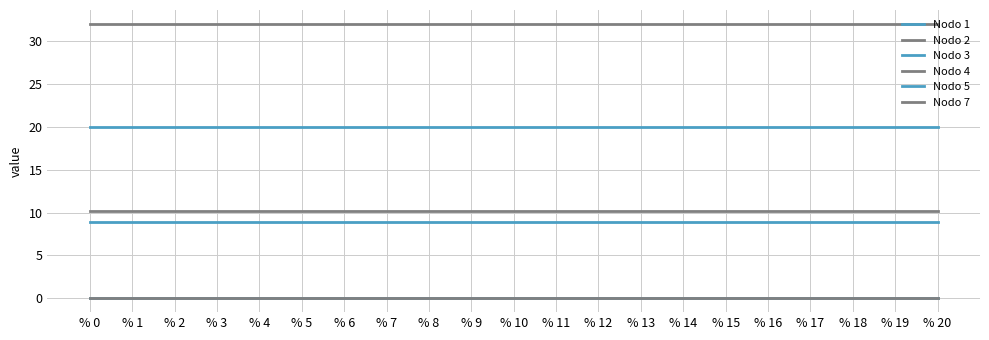

True or false: Nodo 3 and Nodo 2 cross at least once.

False